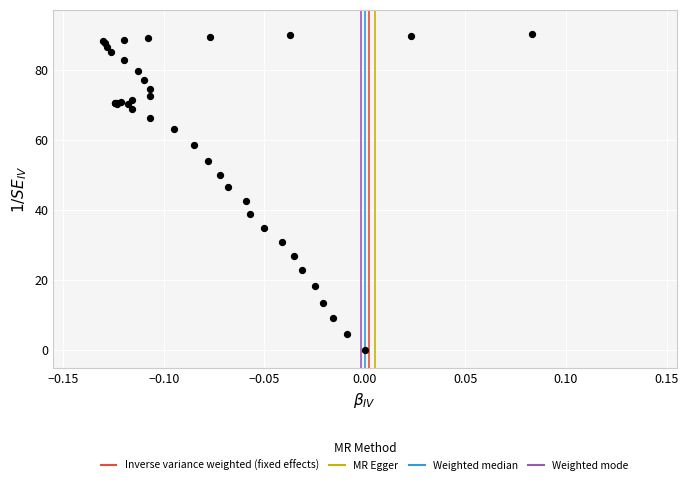

What Y value in the scatter plot is closest to 45?

46.4